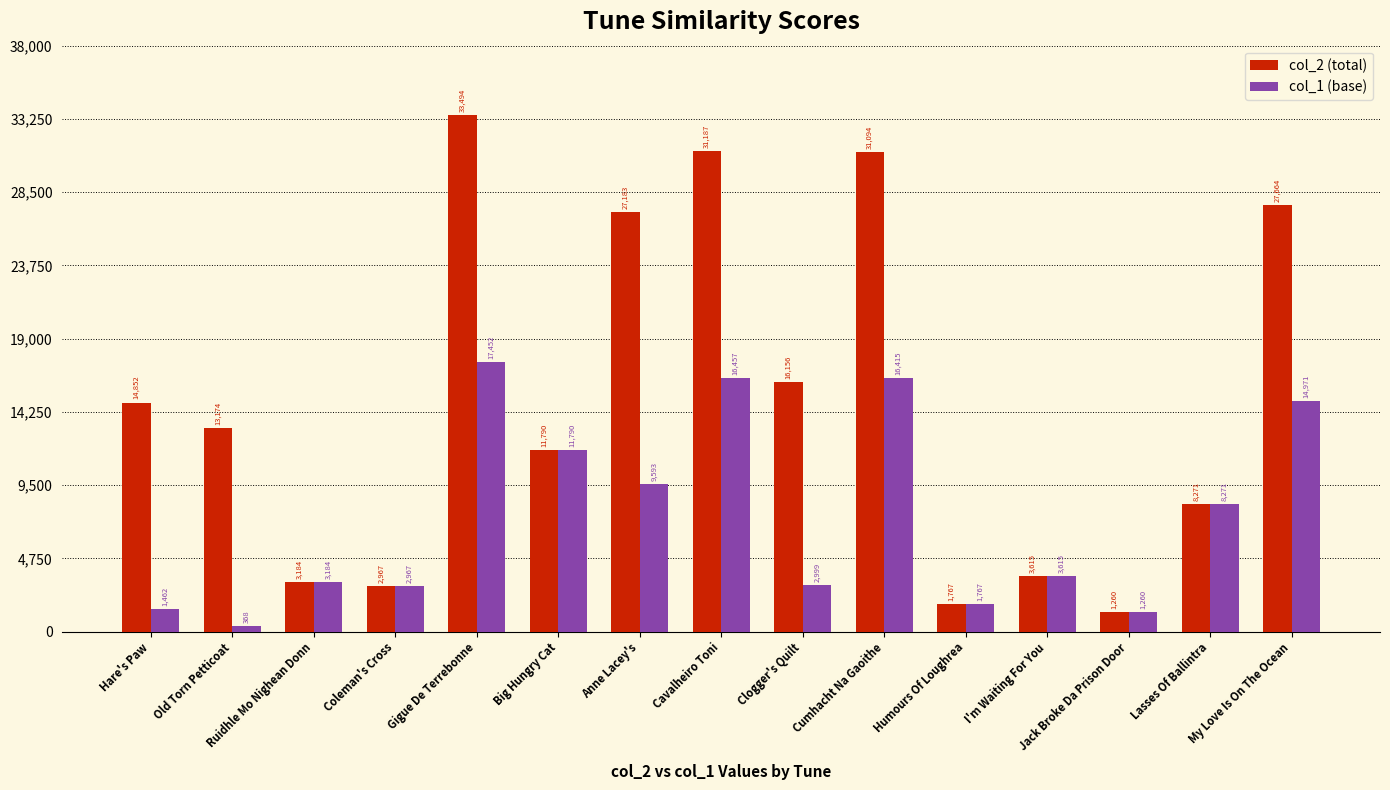

What is the approximate value of col_1 (base) at Gigue De Terrebonne, to the nearest 10?

17450